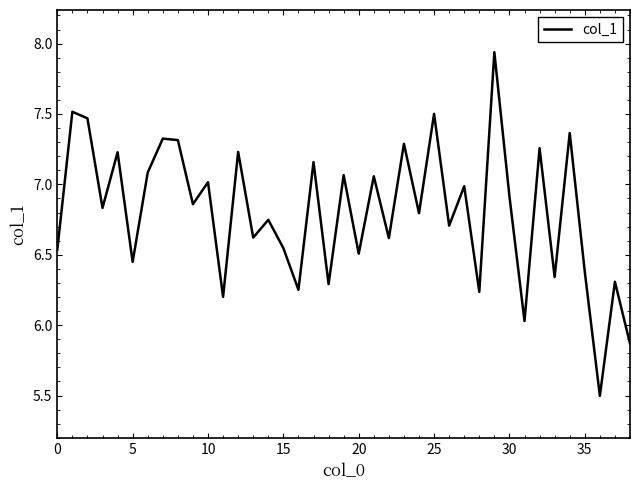

What is the minimum value shown in the chart?

5.5